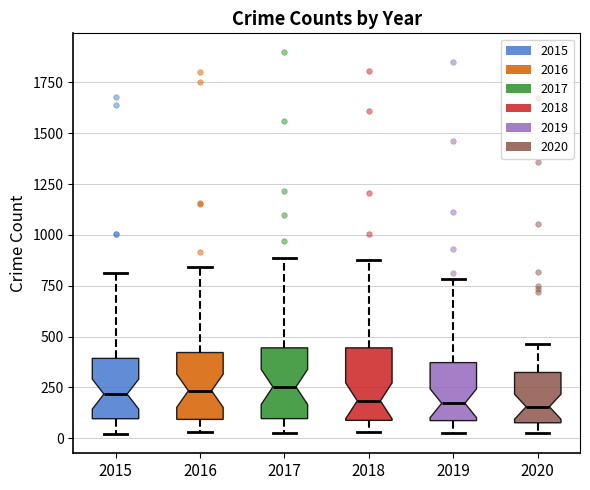

Reading left to right, read every box against the y-axis: the position of its median line, the range the box covers, and the ends of its whiskers. The values are not printed on the chart, so give them approximately, as read against the axis.

2015: median 200, box 100 to 400, whiskers 0 to 800
2016: median 250, box 100 to 400, whiskers 50 to 850
2017: median 250, box 100 to 450, whiskers 50 to 900
2018: median 200, box 100 to 450, whiskers 50 to 850
2019: median 150, box 100 to 350, whiskers 0 to 800
2020: median 150, box 100 to 300, whiskers 0 to 450